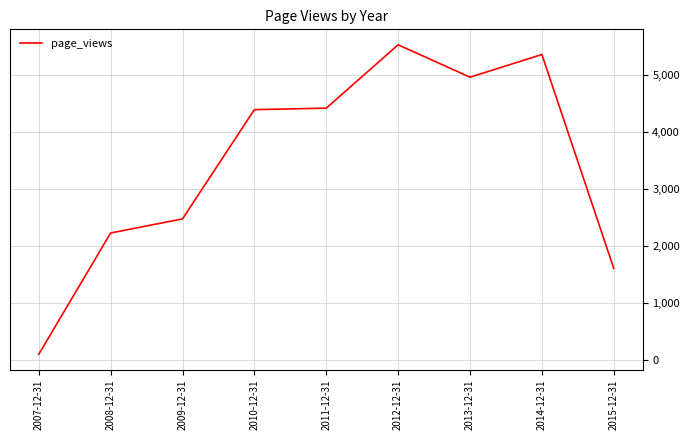

What is the difference between the values at 2011-12-31 and 2009-12-31?

1939